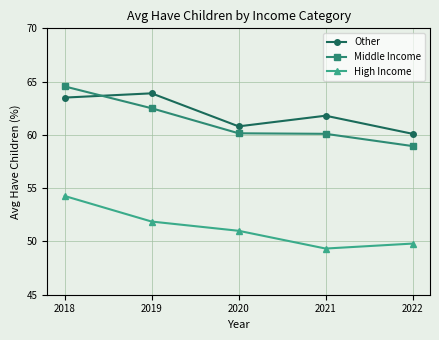

The Middle Income series shows 20.6 at 2022. True or false?

False